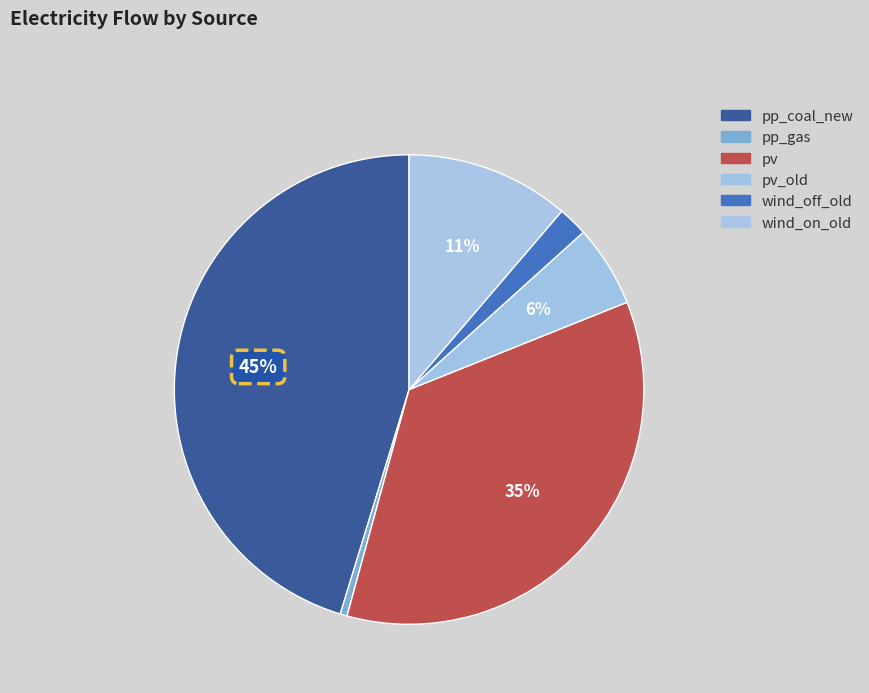

Rank the categories by value from lowest to highest.

pp_gas, wind_off_old, pv_old, wind_on_old, pv, pp_coal_new